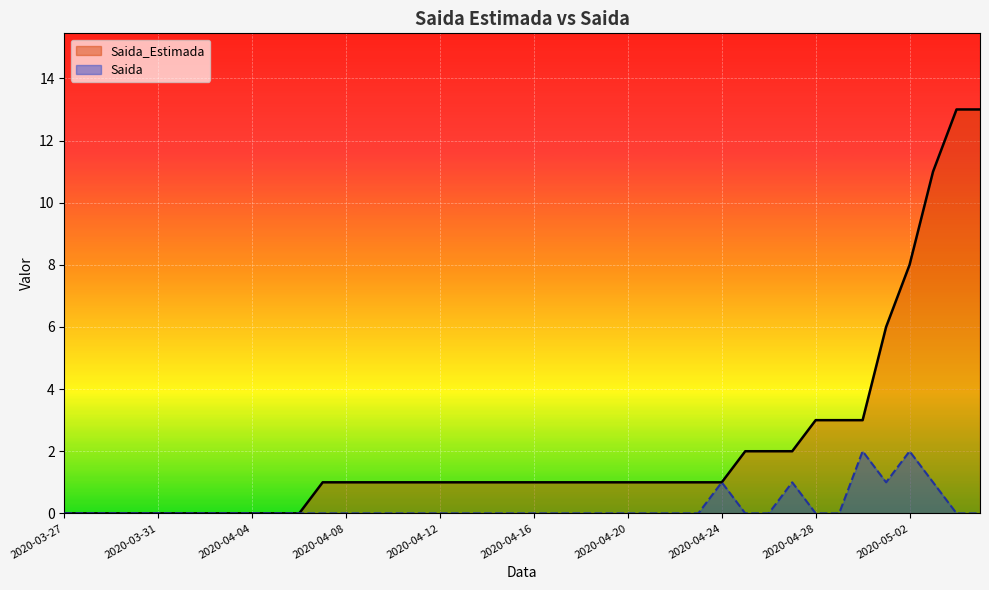

Does the chart display data point markers on the line(s)?

No